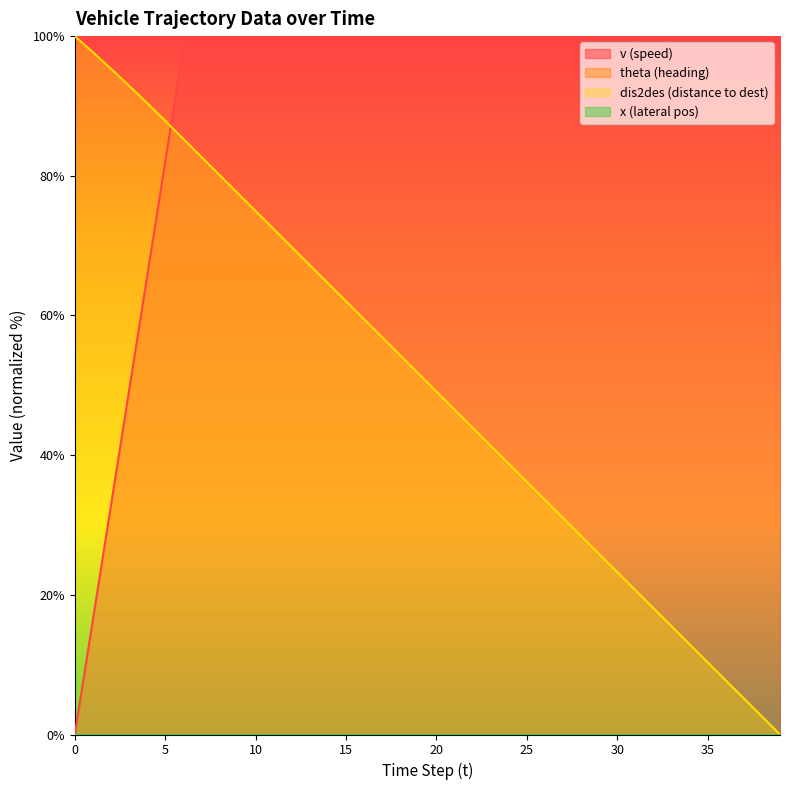

List the labels in order of dis2des value, smallest first.

39, 38, 37, 36, 35, 34, 33, 32, 31, 30, 29, 28, 27, 26, 25, 24, 23, 22, 21, 20, 19, 18, 17, 16, 15, 14, 13, 12, 11, 10, 9, 8, 7, 6, 5, 4, 3, 2, 1, 0